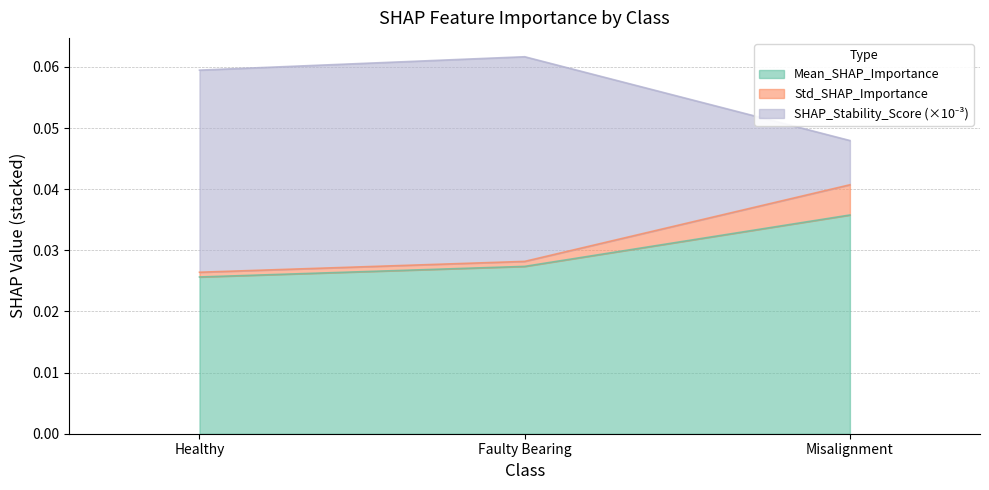

Is it true that Std_SHAP_Importance equals 0.1 at Faulty Bearing?

False